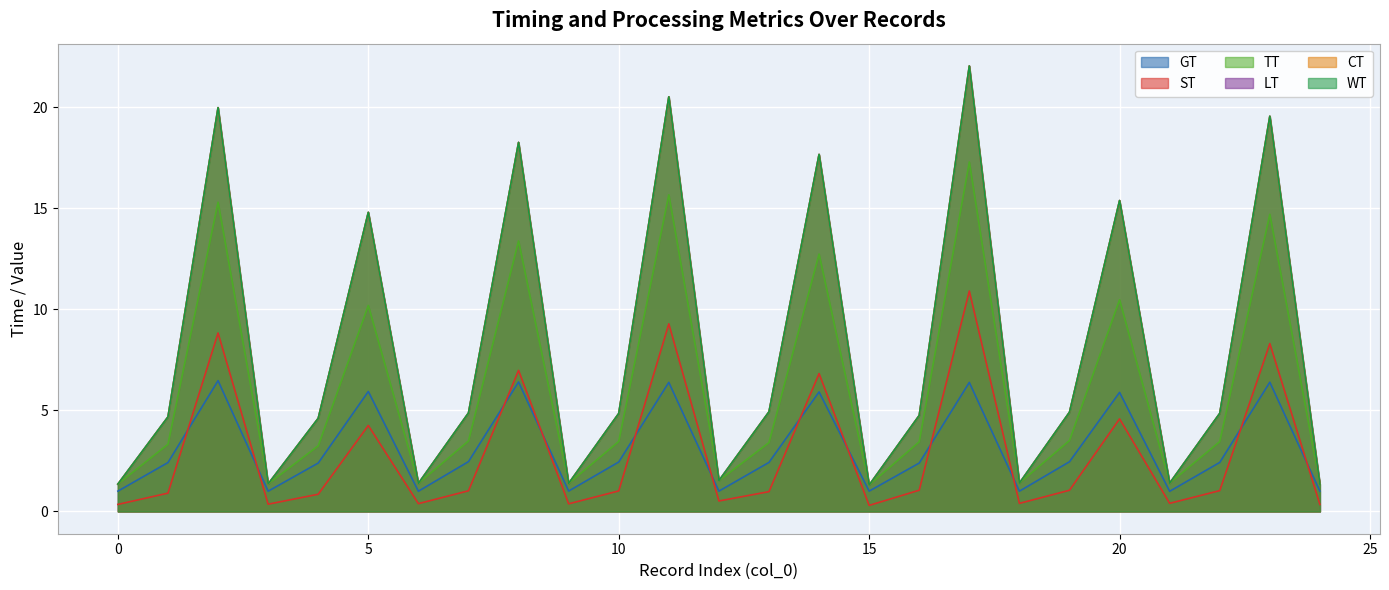

Where is the first local maximum for TT?

2